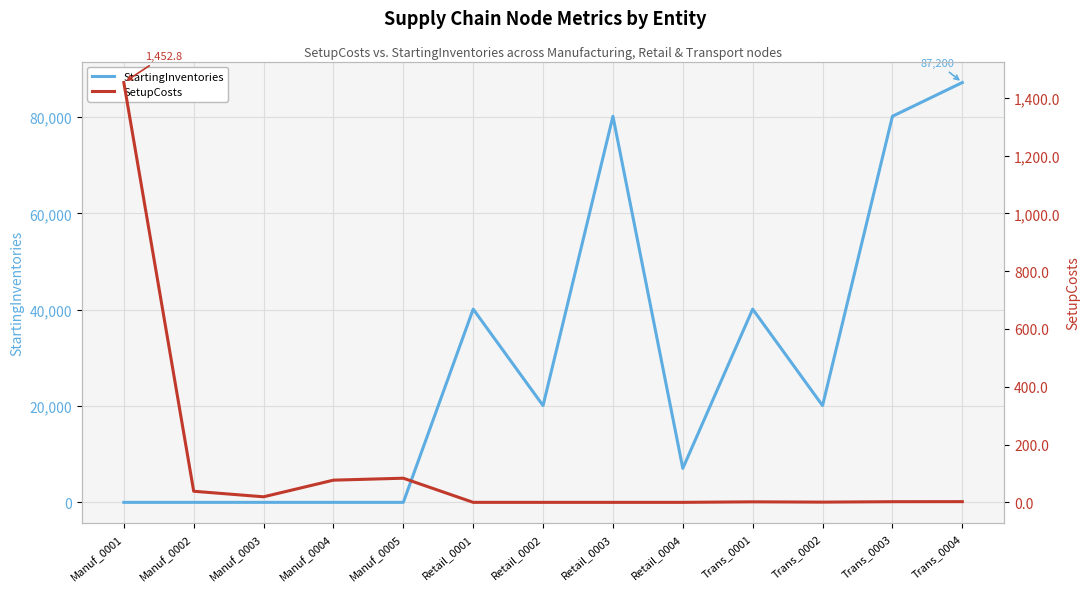

What is the difference between the maximum and minimum values in the StartingInventories series?

87200